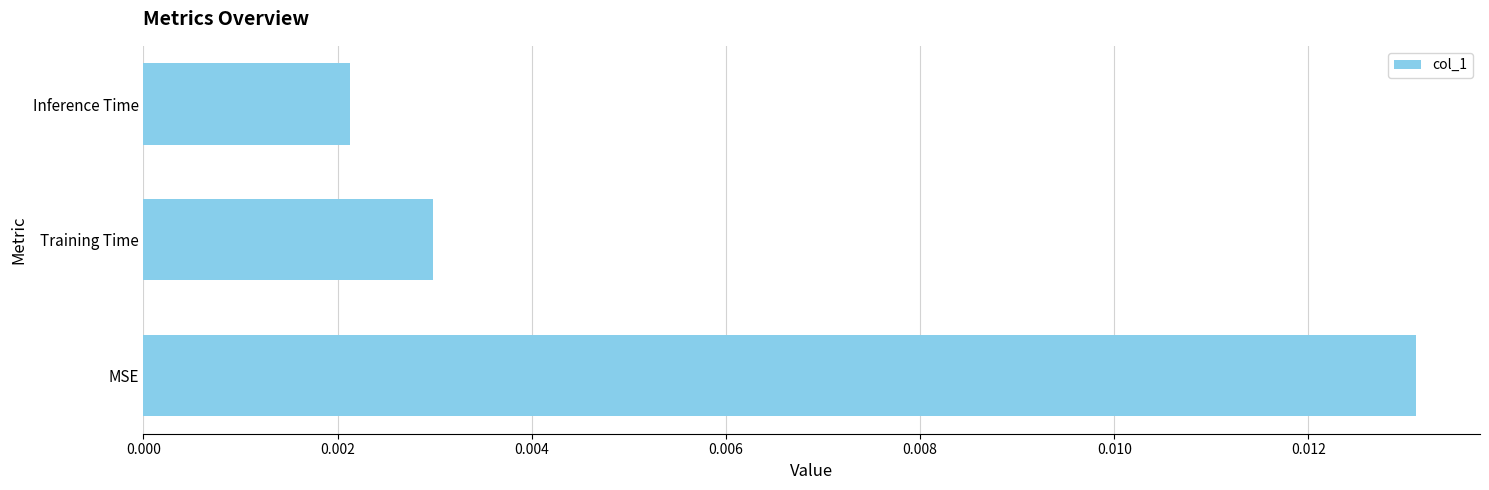

Rank the categories by value from highest to lowest.

MSE, Training Time, Inference Time